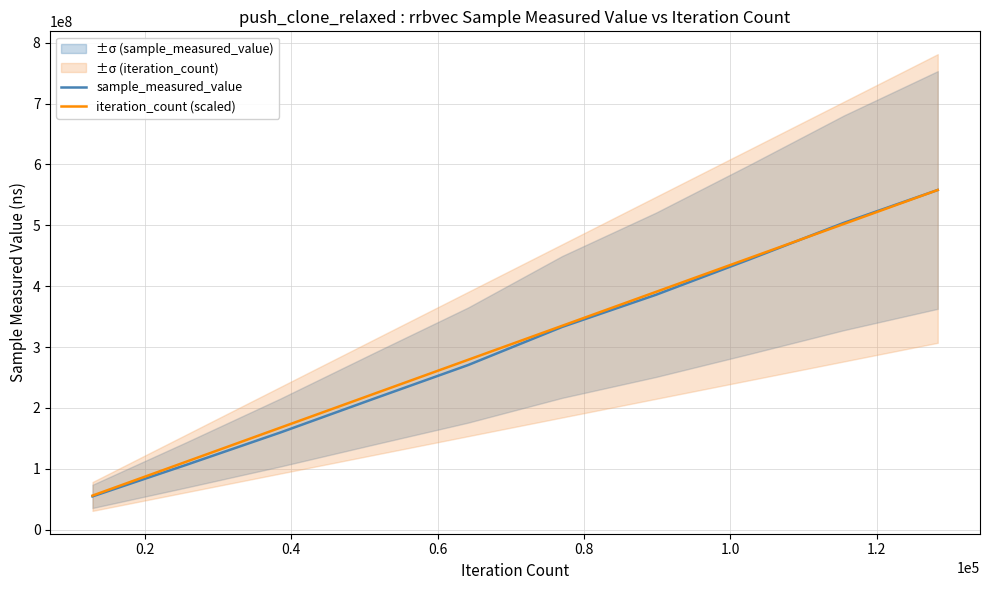

True or false: sample_measured_value has more than 1 interior local peaks.

False